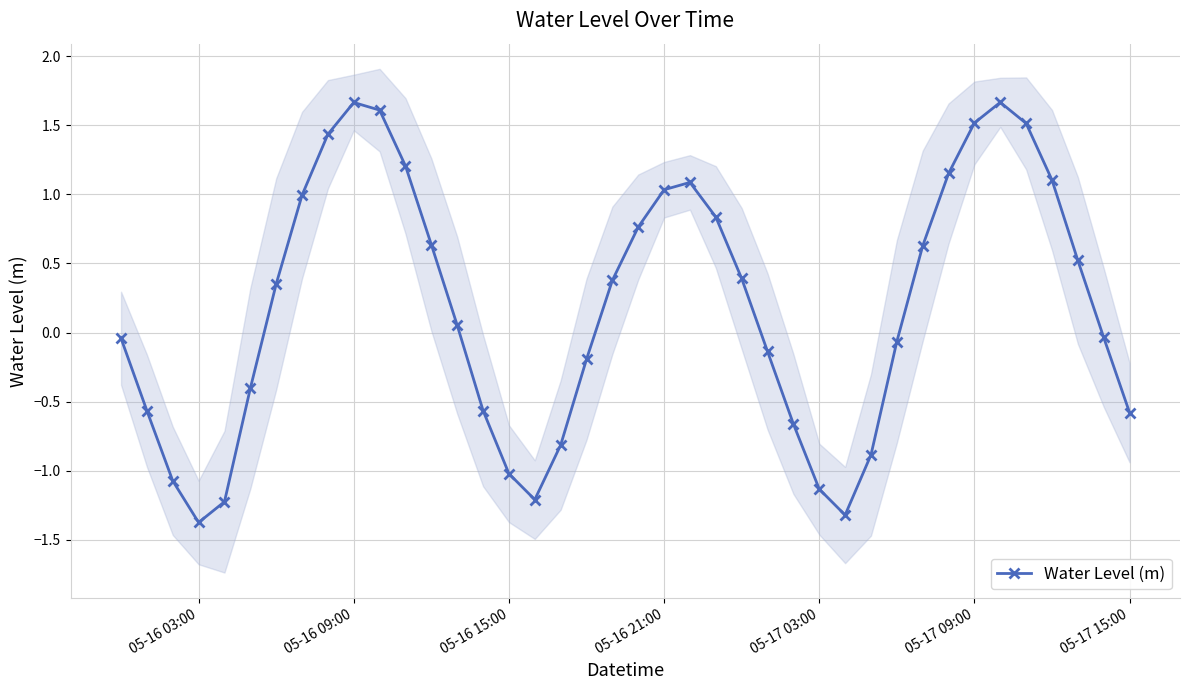

What is the minimum value for Water Level (m)?

-1.4